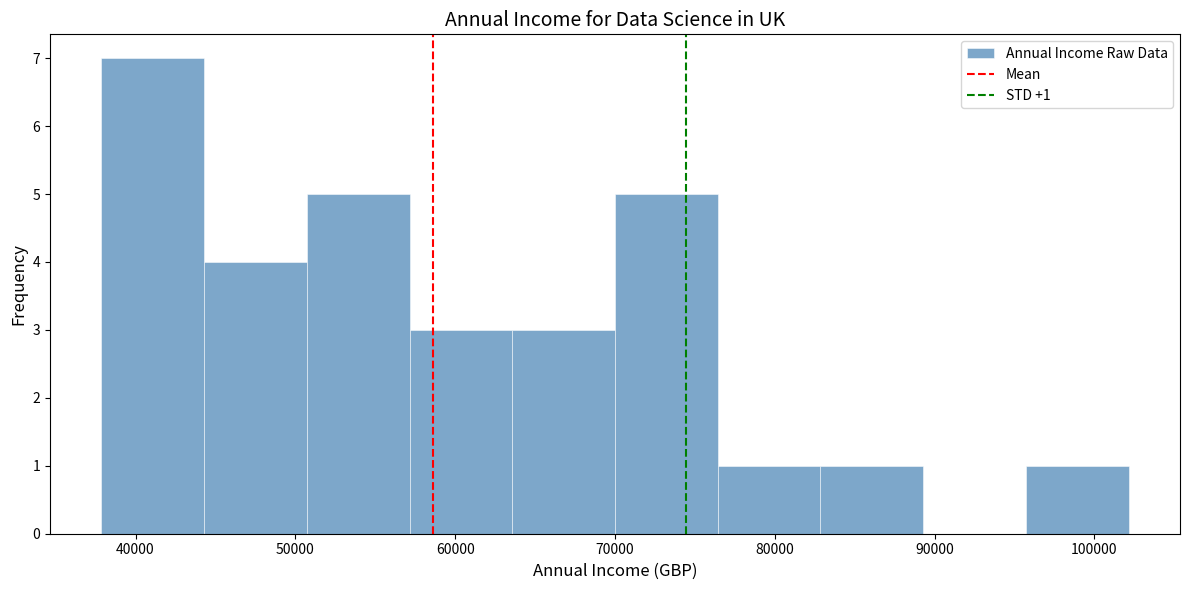

Which range on the x-axis has the tallest bar?

38000 to 44000